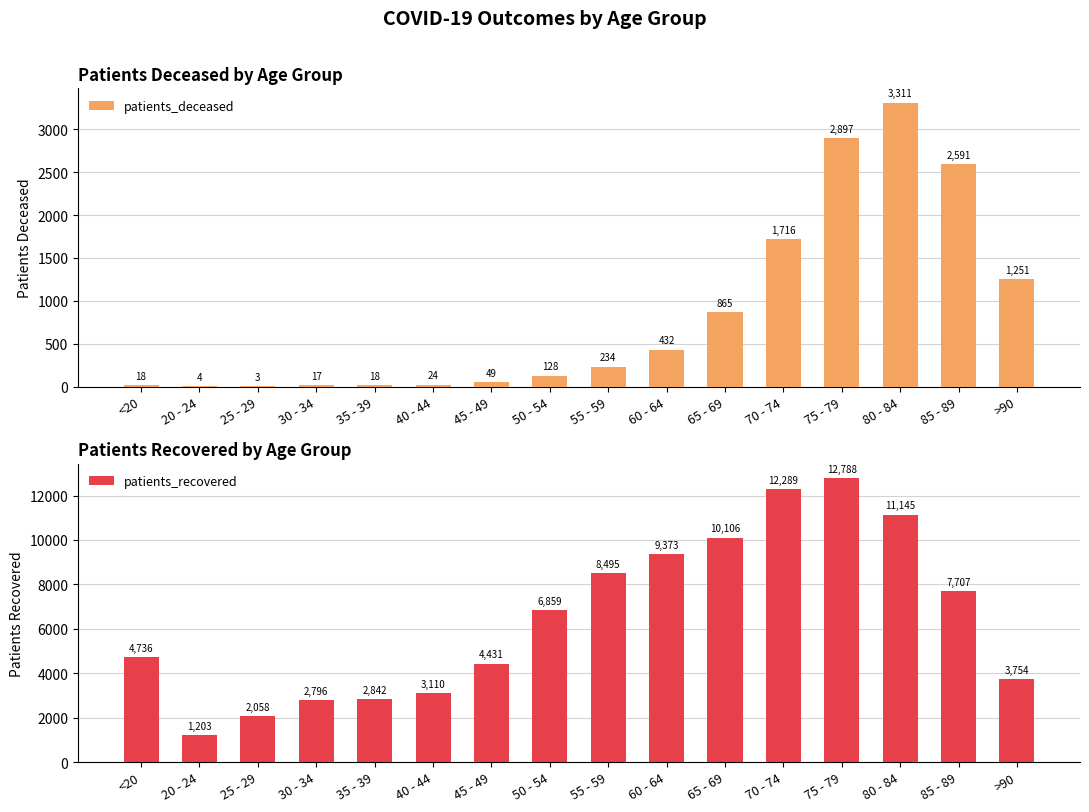

What is the difference between the maximum and second lowest values in the patients_deceased series?

3307